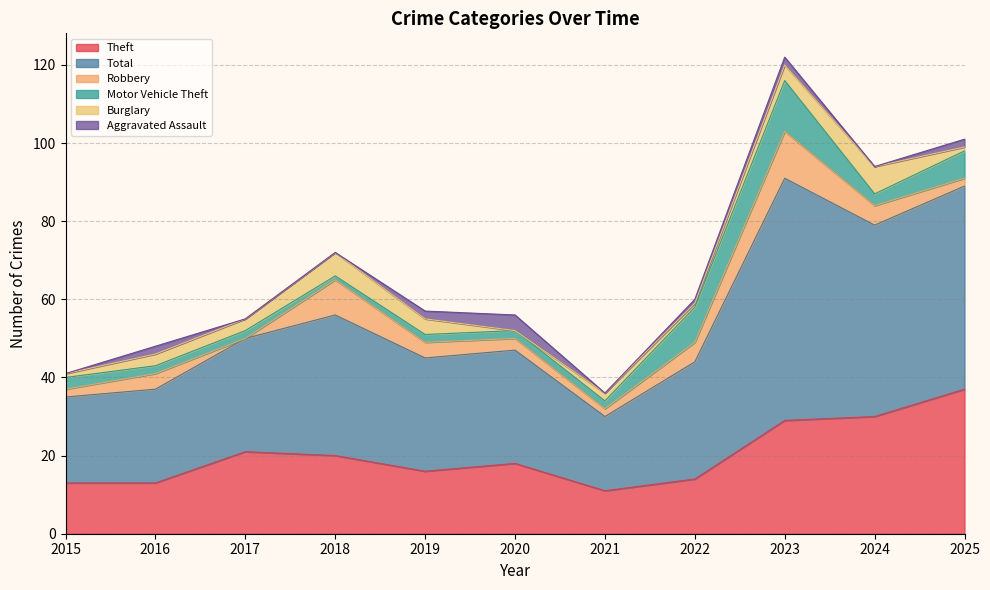

How many data points in Burglary are less than 3?

5